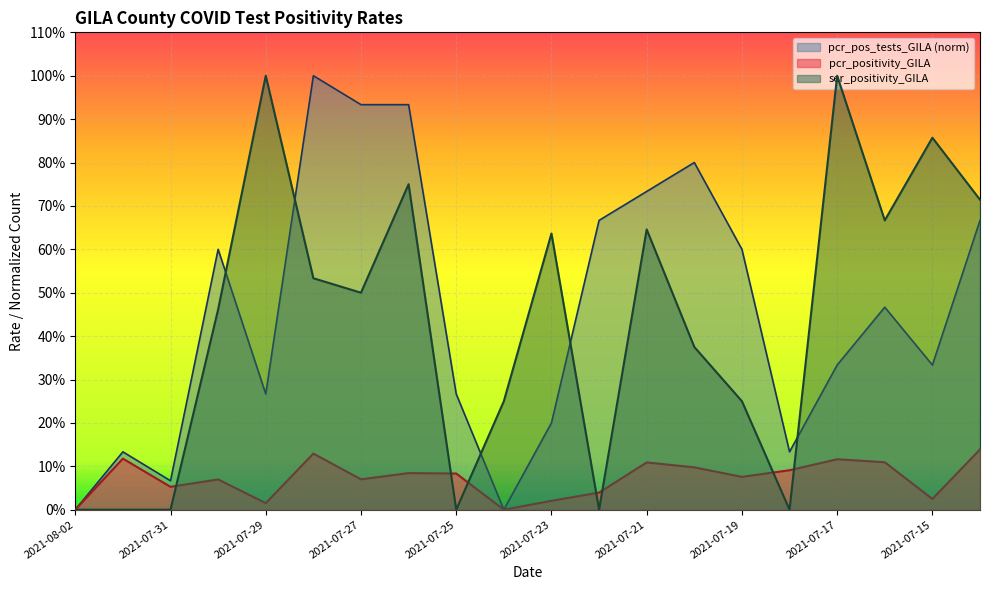

Rank the series by their maximum value, from lowest to highest.

pcr_positivity_GILA, pcr_pos_tests_GILA, ser_positivity_GILA